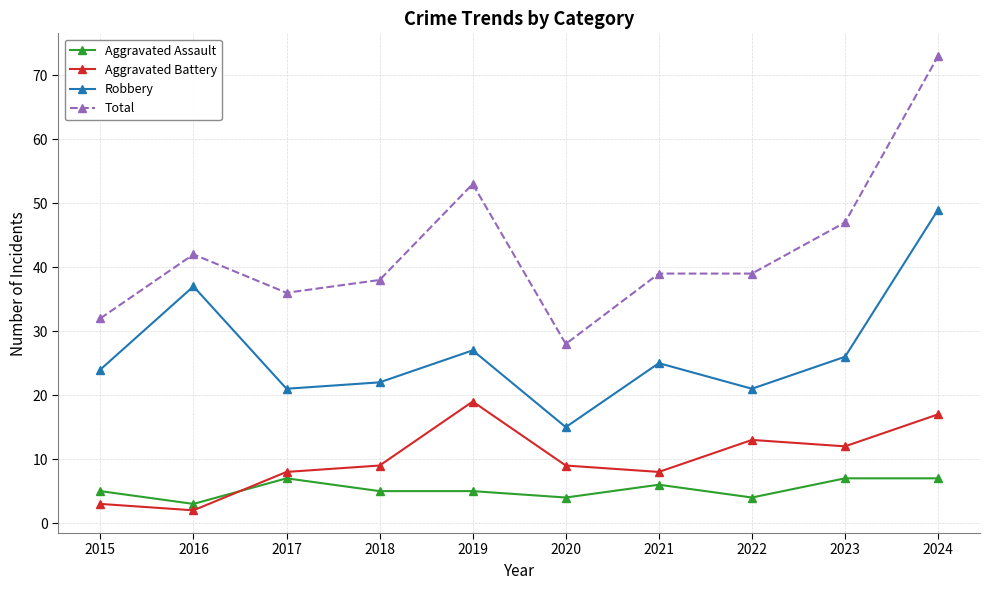

Rank the series by their maximum value, from lowest to highest.

Aggravated Assault, Aggravated Battery, Robbery, Total